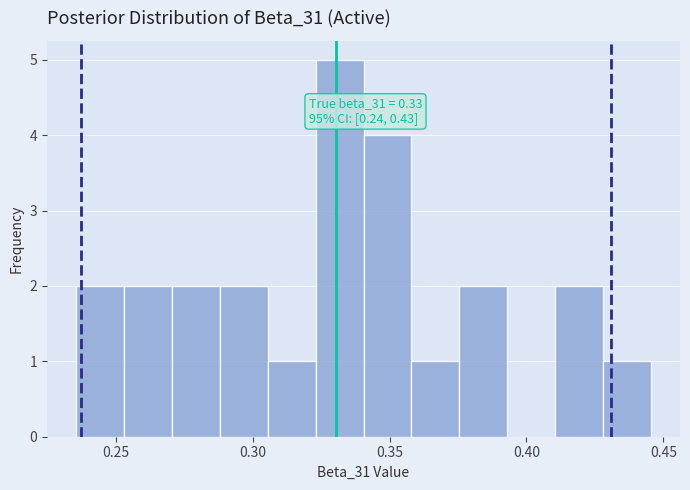

Around what value on the x-axis is the tallest bar? Give the approximate position of its centre, as read against the axis.

0.330